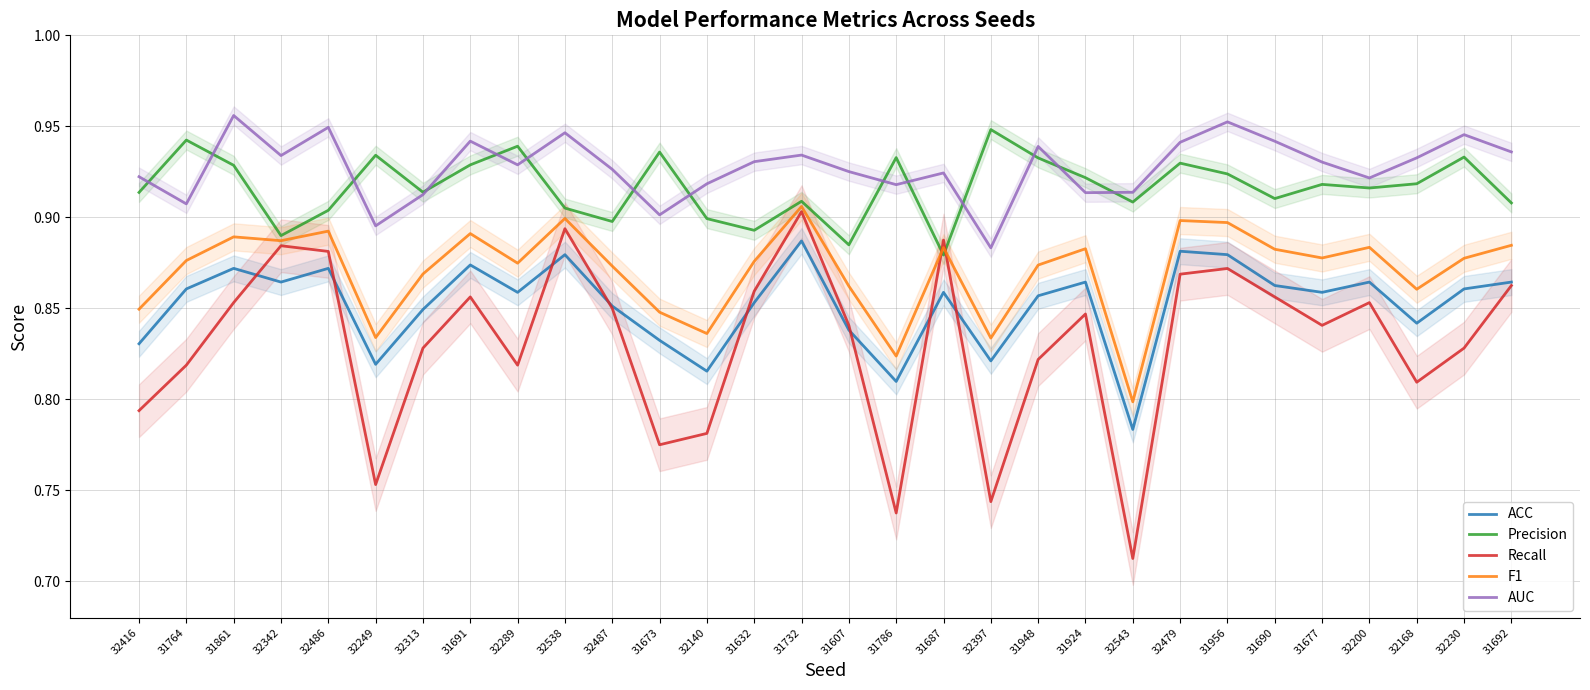

What is the difference between the F1 values at 32397 and 31956?

0.1